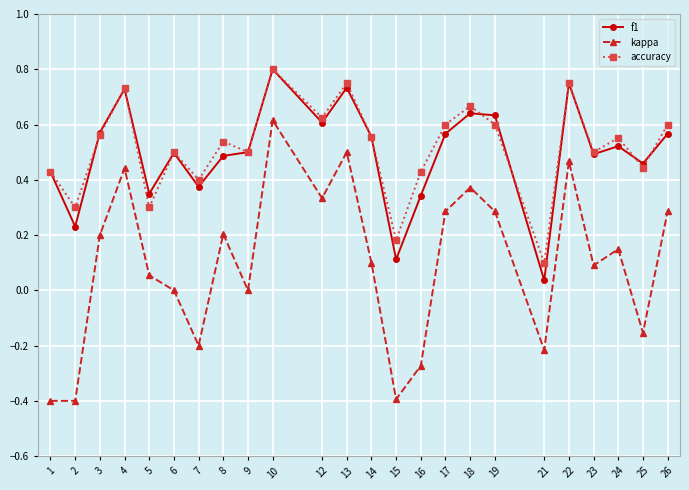

Which category has the highest value in the f1 series?

10